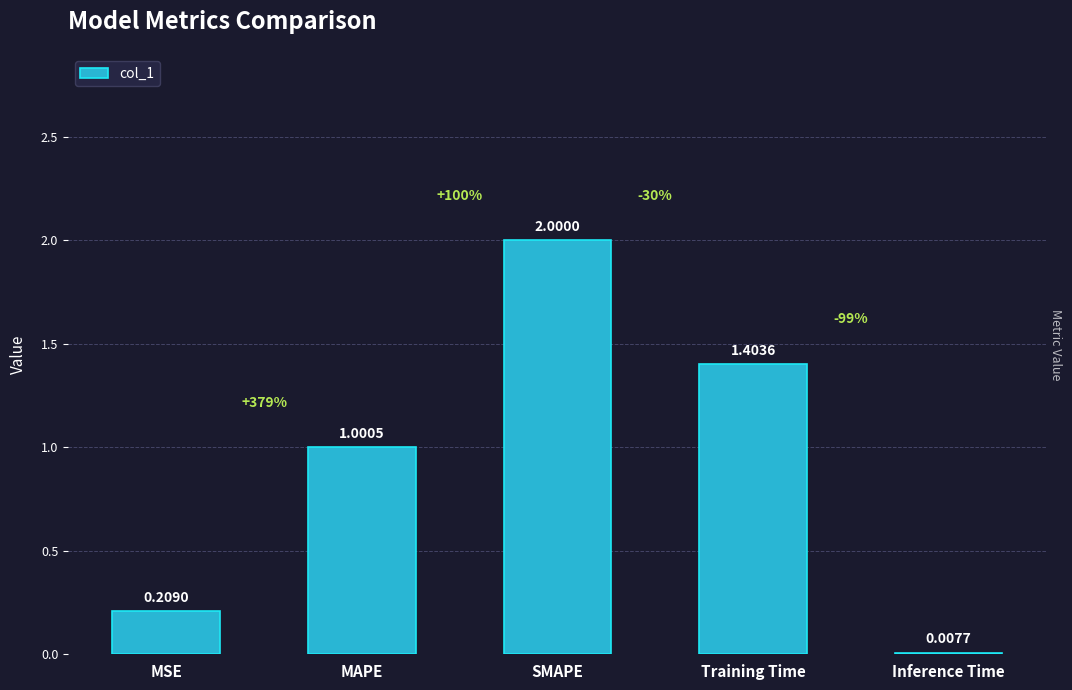

The chart shows a value of 0.9 at SMAPE. True or false?

False